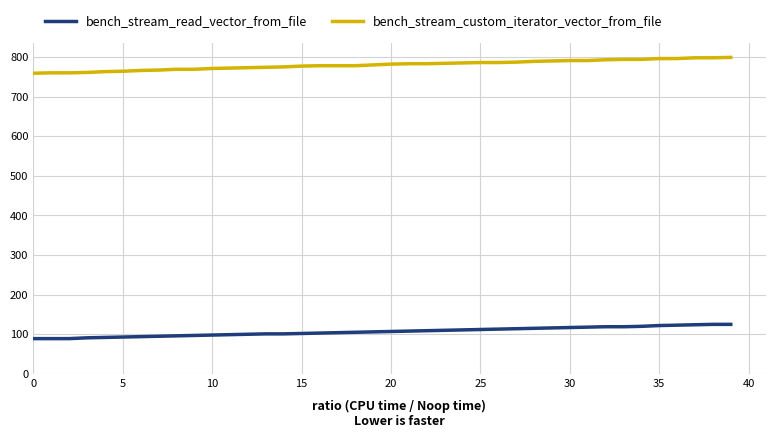

At how many categories does at least one series exceed 537?

40